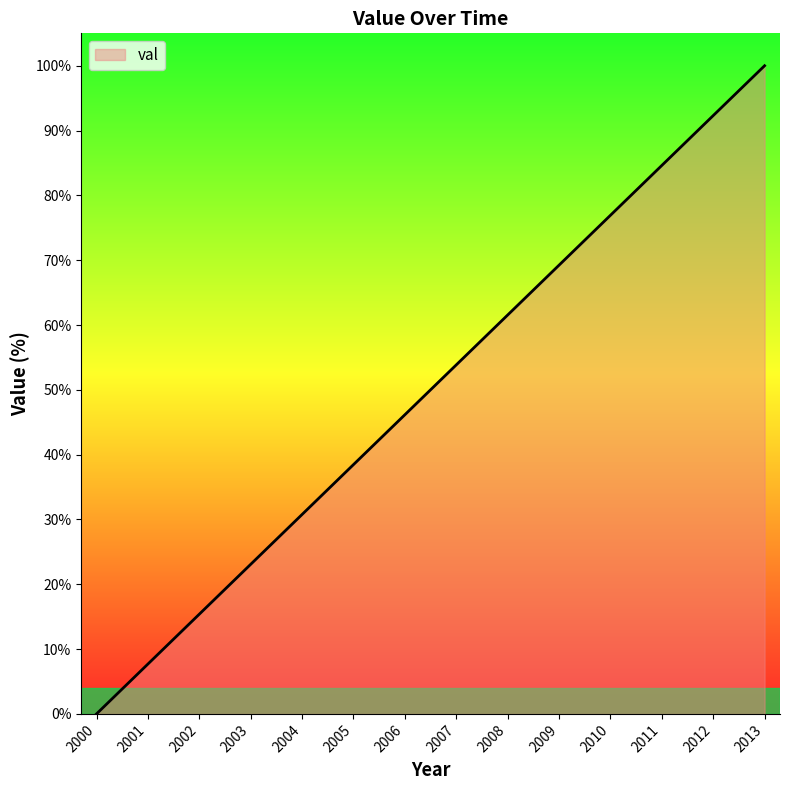

What is the maximum value shown in the chart?

100.0